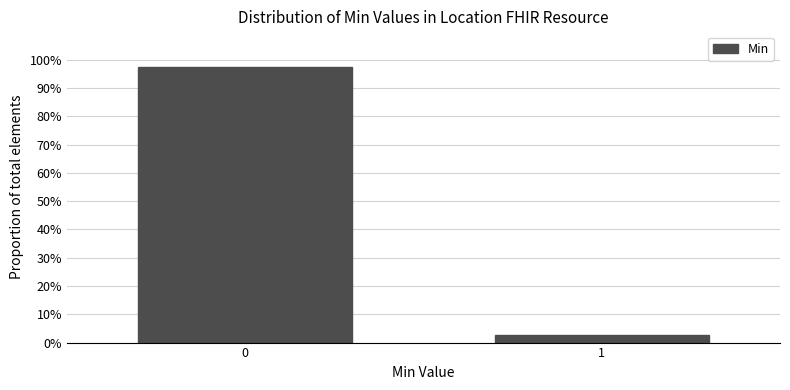

Reading left to right, list all the values displayed in this chart.

0=97.4	1=2.6